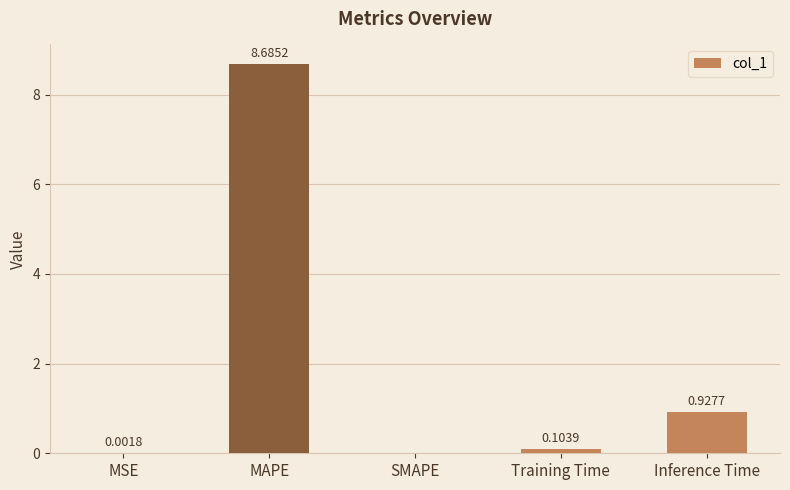

Does the chart contain stacked bars?

No